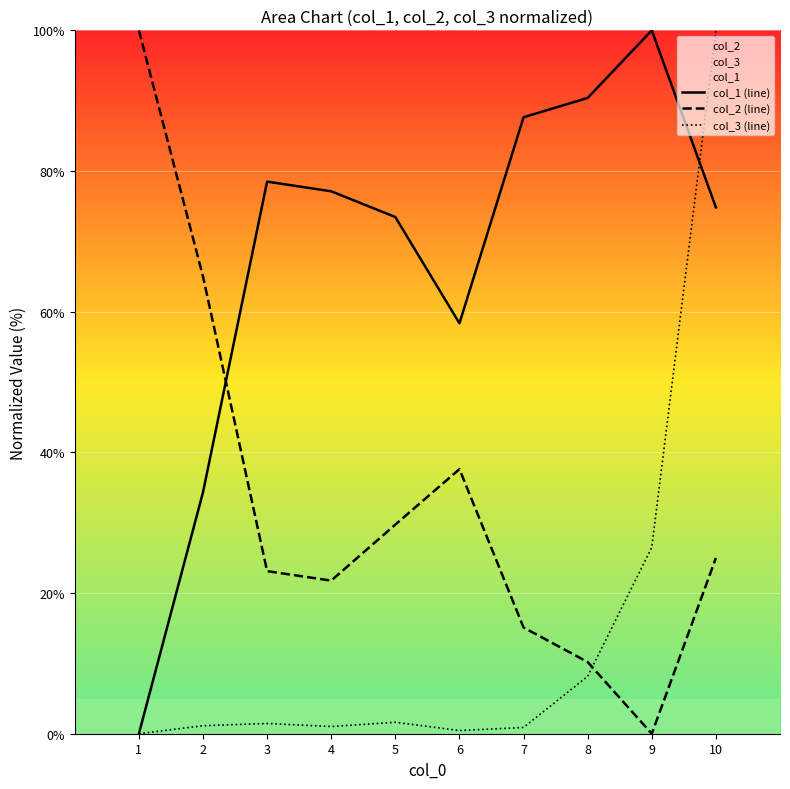

How many values in the col_1 (line) series exceed 77?

5